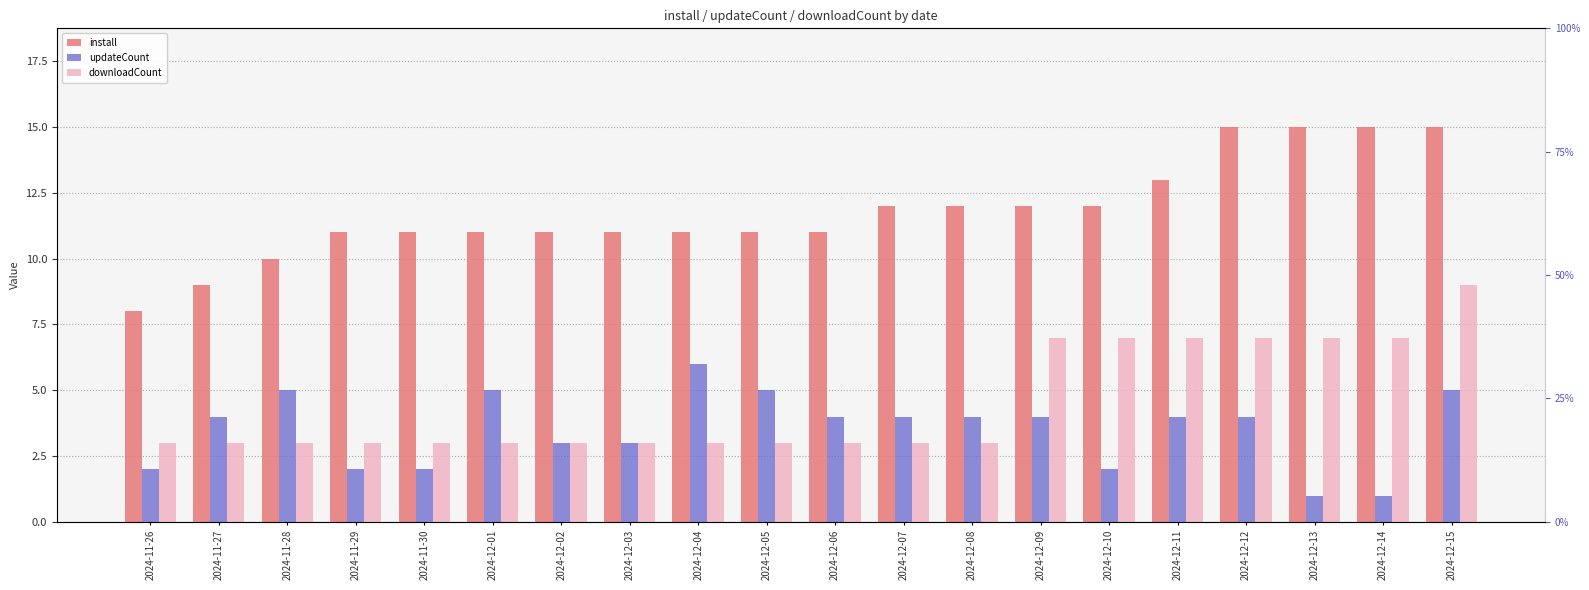

At which category is the sum across all series the highest?

2024-12-15